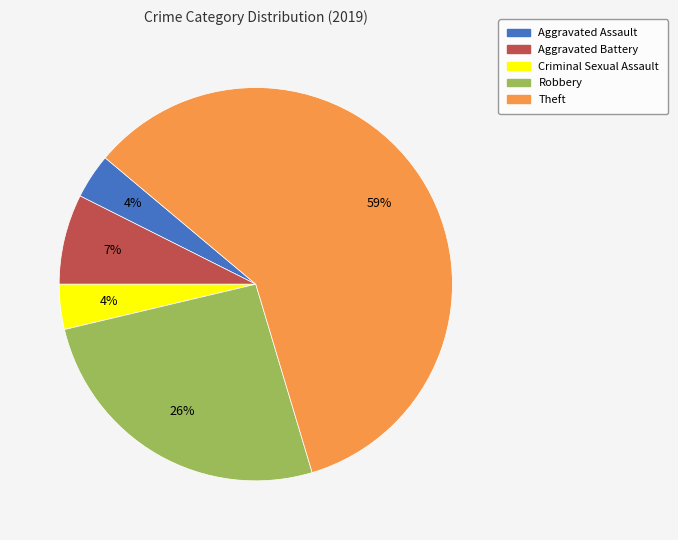

What percentage is the Theft slice, to the nearest percent?

59%